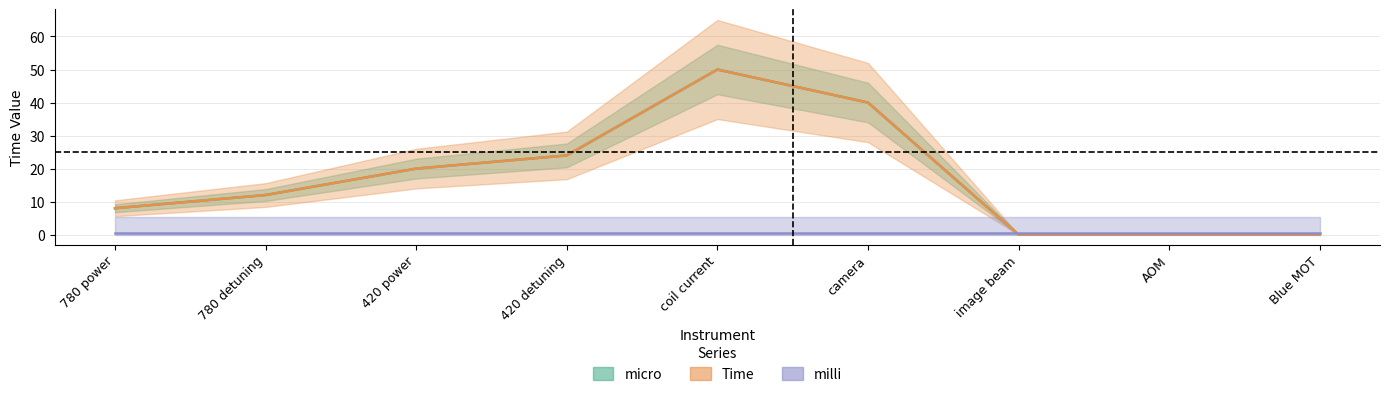

Which series has the largest total across all categories?

micro